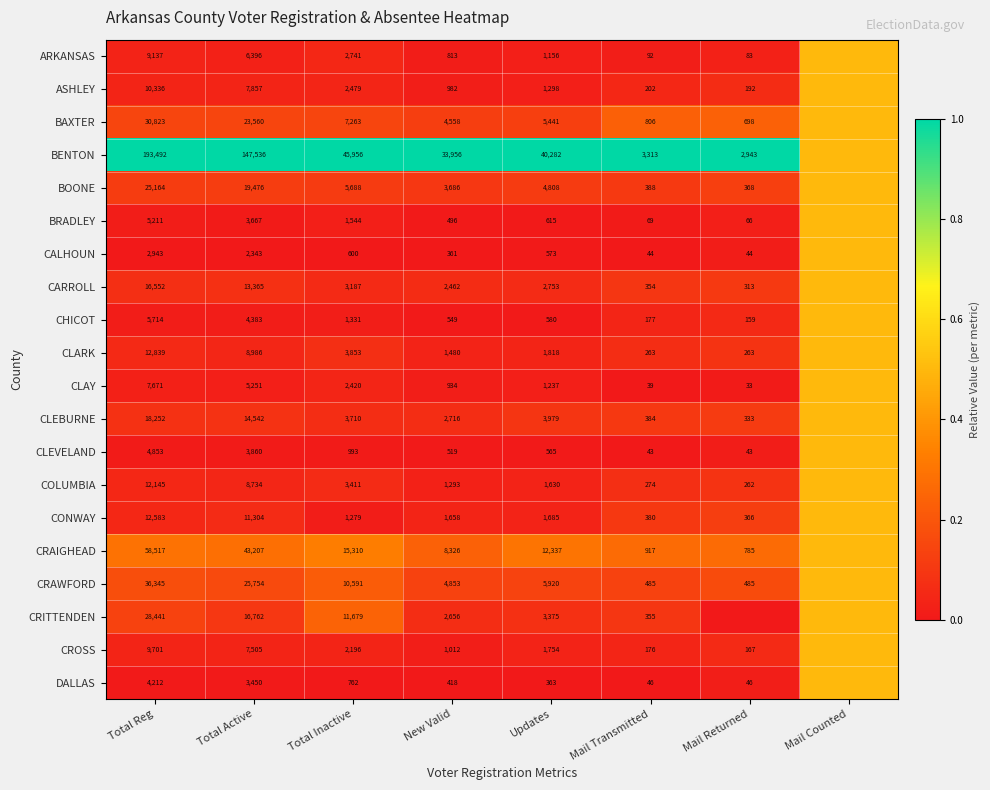

Rank the series at Mail Transmitted from highest to lowest value.

BENTON, CRAIGHEAD, BAXTER, CRAWFORD, BOONE, CLEBURNE, CONWAY, CRITTENDEN, CARROLL, COLUMBIA, CLARK, ASHLEY, CHICOT, CROSS, ARKANSAS, BRADLEY, DALLAS, CALHOUN, CLEVELAND, CLAY